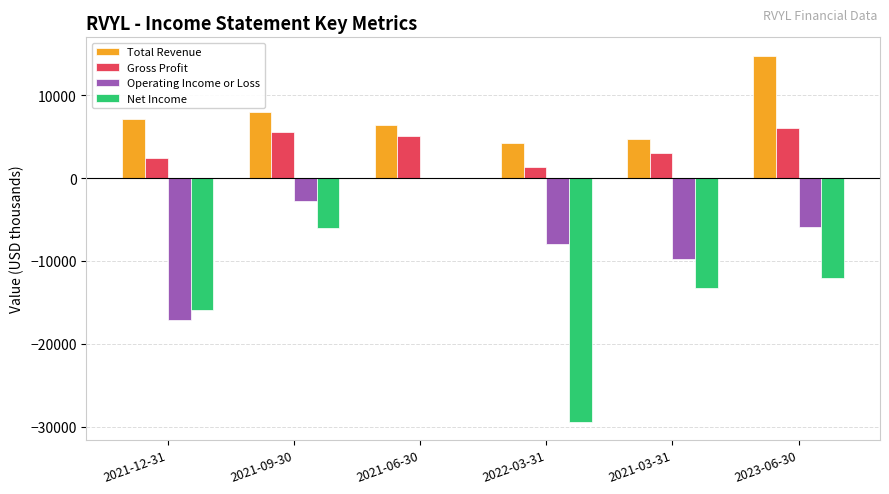

What is the sum of all Operating Income or Loss values?

-43600